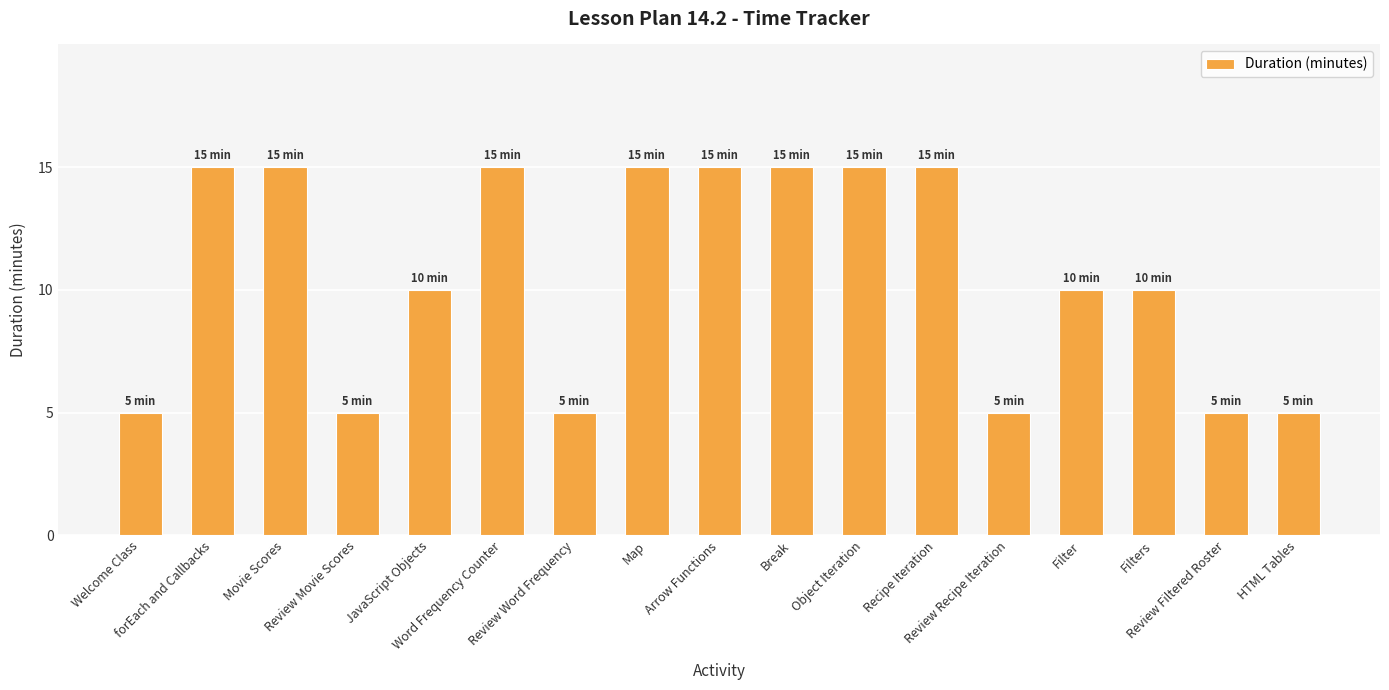

What is the label of the 9th bar from the left?

Arrow Functions